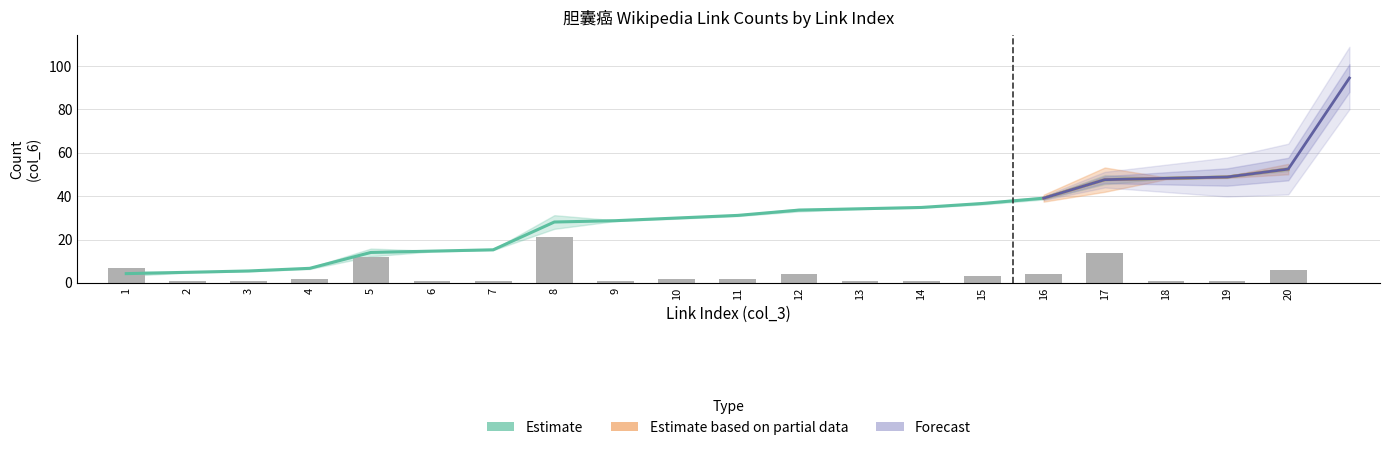

True or false: col_6 has a value of 1.3 at 15.

False